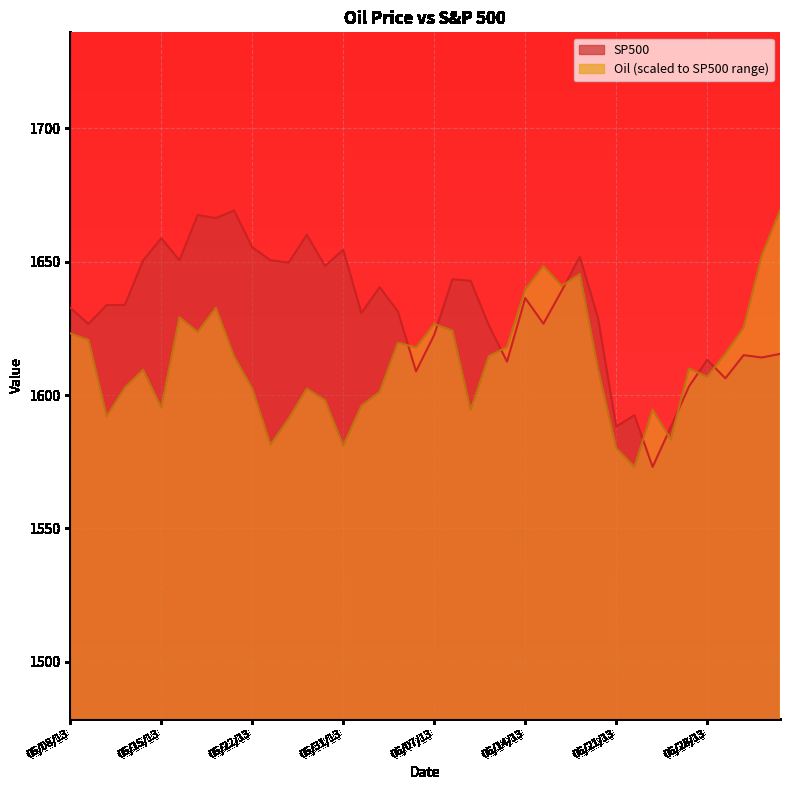

How many interior local peaks does the SP500 series have?

12